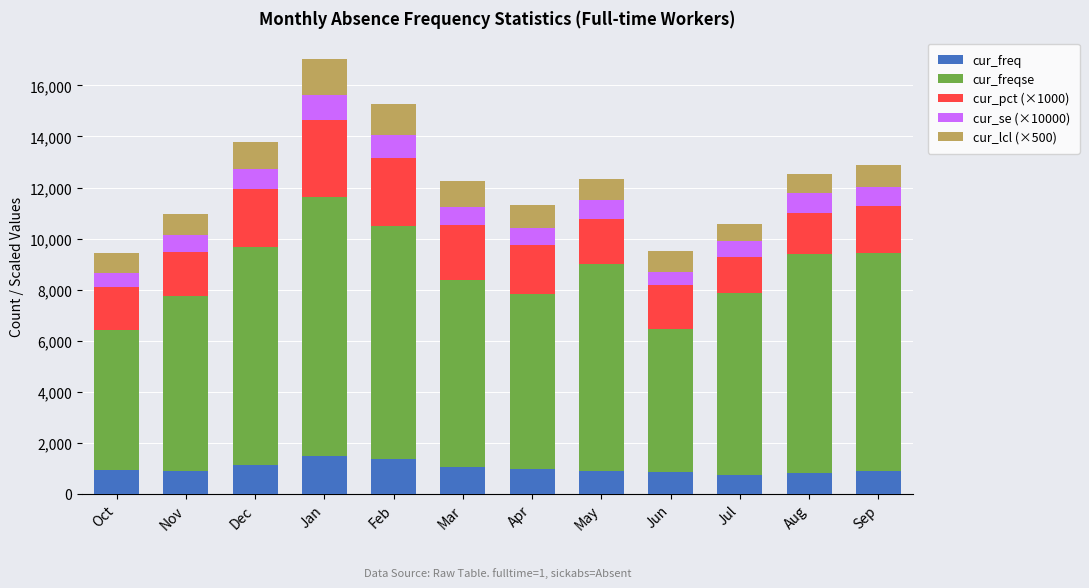

What is the sum of all cur_freq values?

12028.0